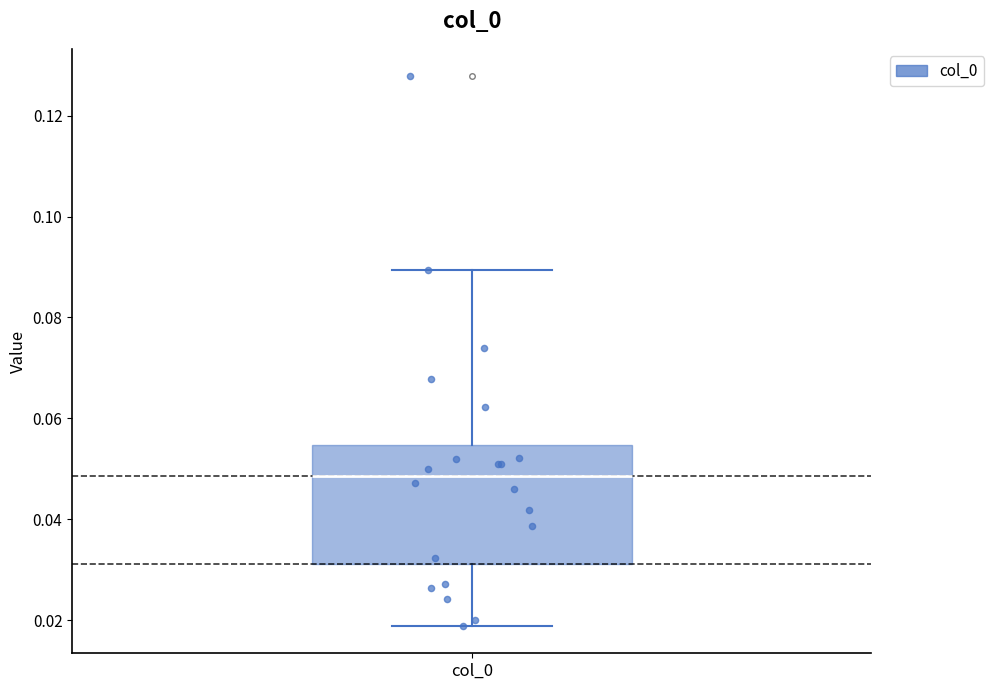

Transcribe this box plot: give where the median line is, the range the box spans, and where the two whiskers end, as read against the y-axis. The values are not printed on the chart, so give them approximately, as read against the axis.

median 0.048, box 0.032 to 0.054, whiskers 0.018 to 0.090